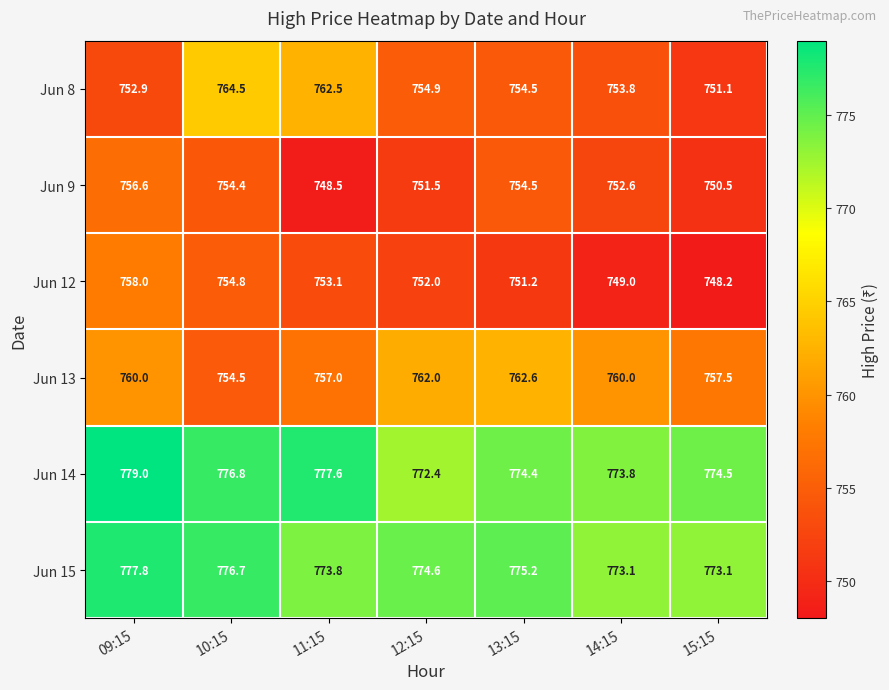

At 14:15, list the series in order from smallest to largest.

Jun 12, Jun 9, Jun 8, Jun 13, Jun 15, Jun 14